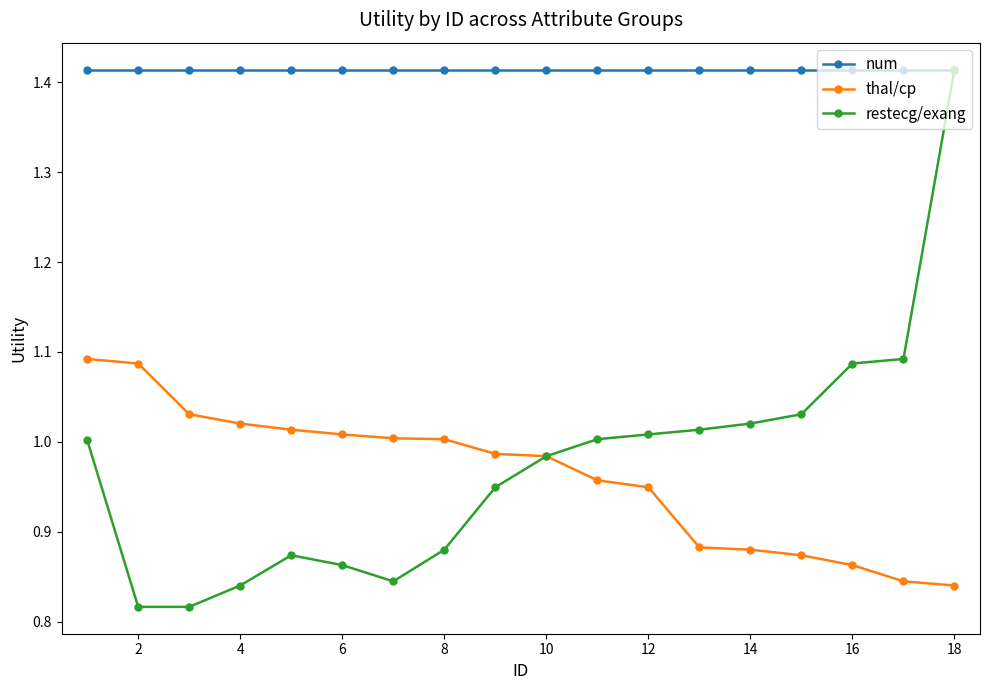

How many series are shown in this chart?

3